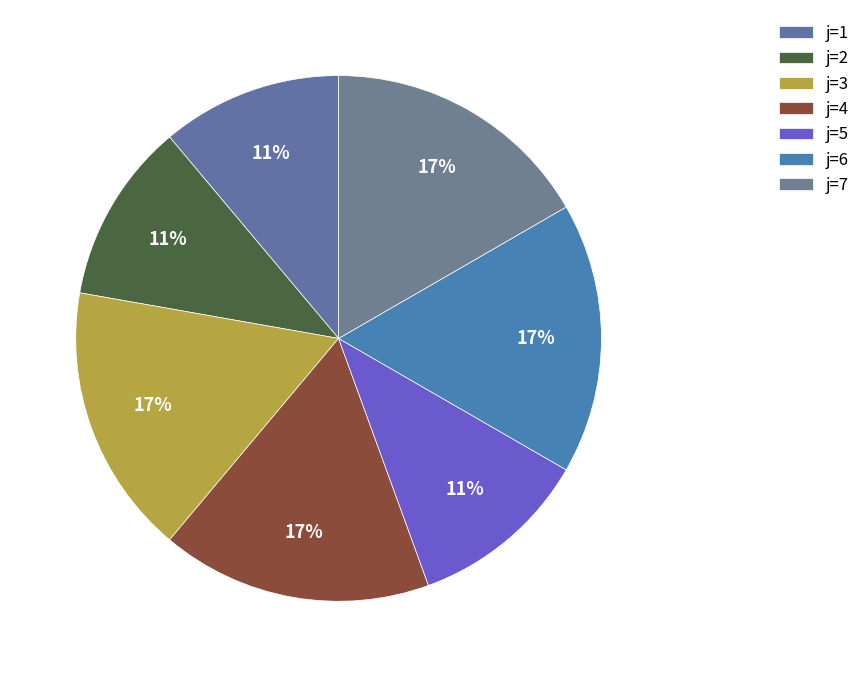

What is the smallest slice in the pie chart?

1